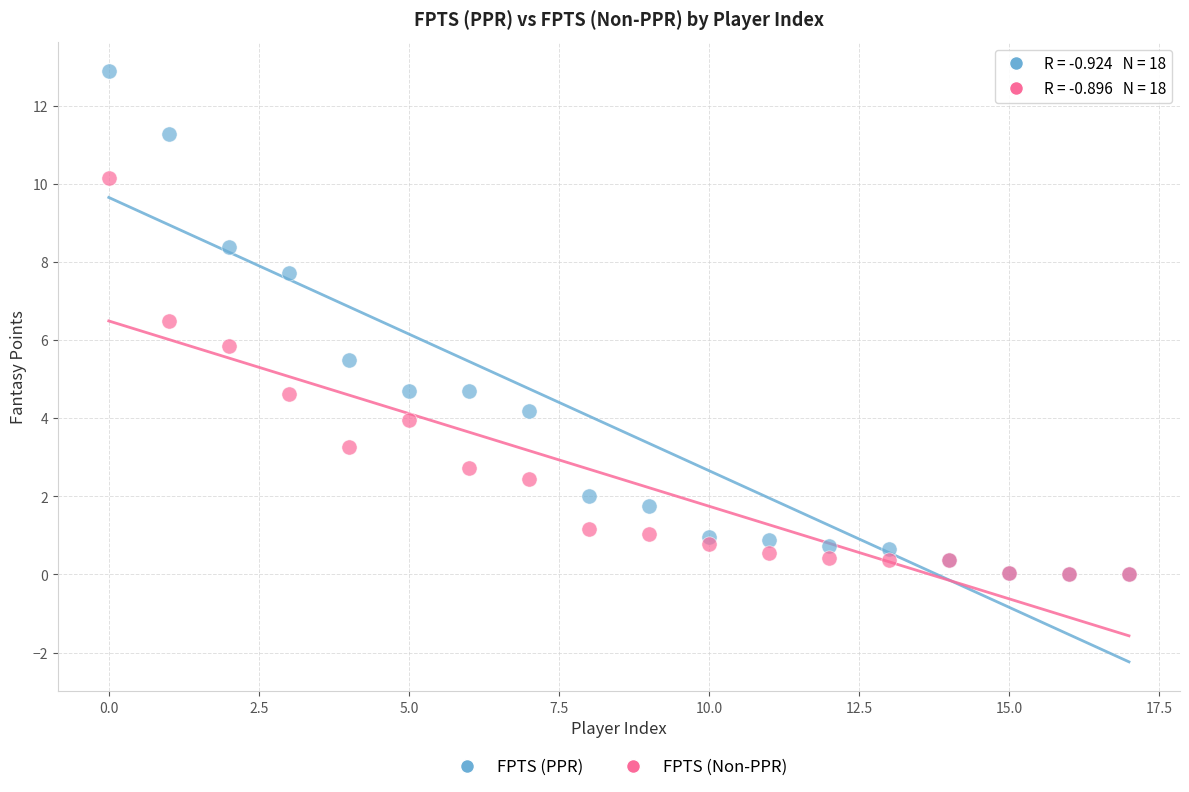

Which series reaches the maximum Y coordinate?

FPTS (PPR)